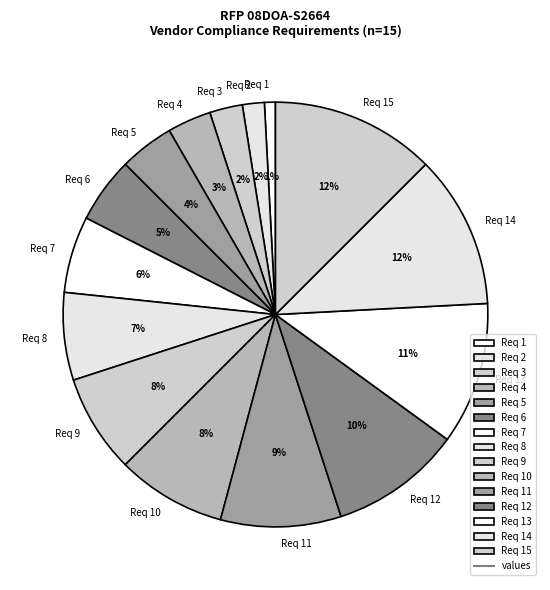

Which category has the smallest portion of the pie?

Req 1